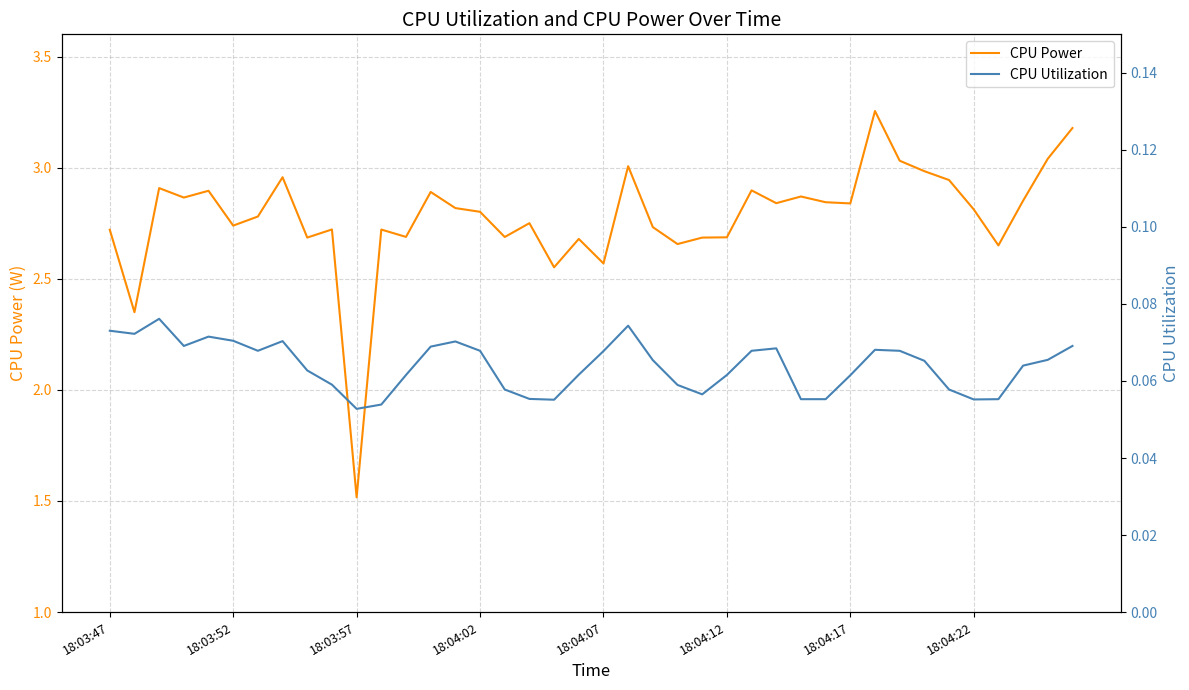

What is the average value of the CPU Utilization series?

0.1